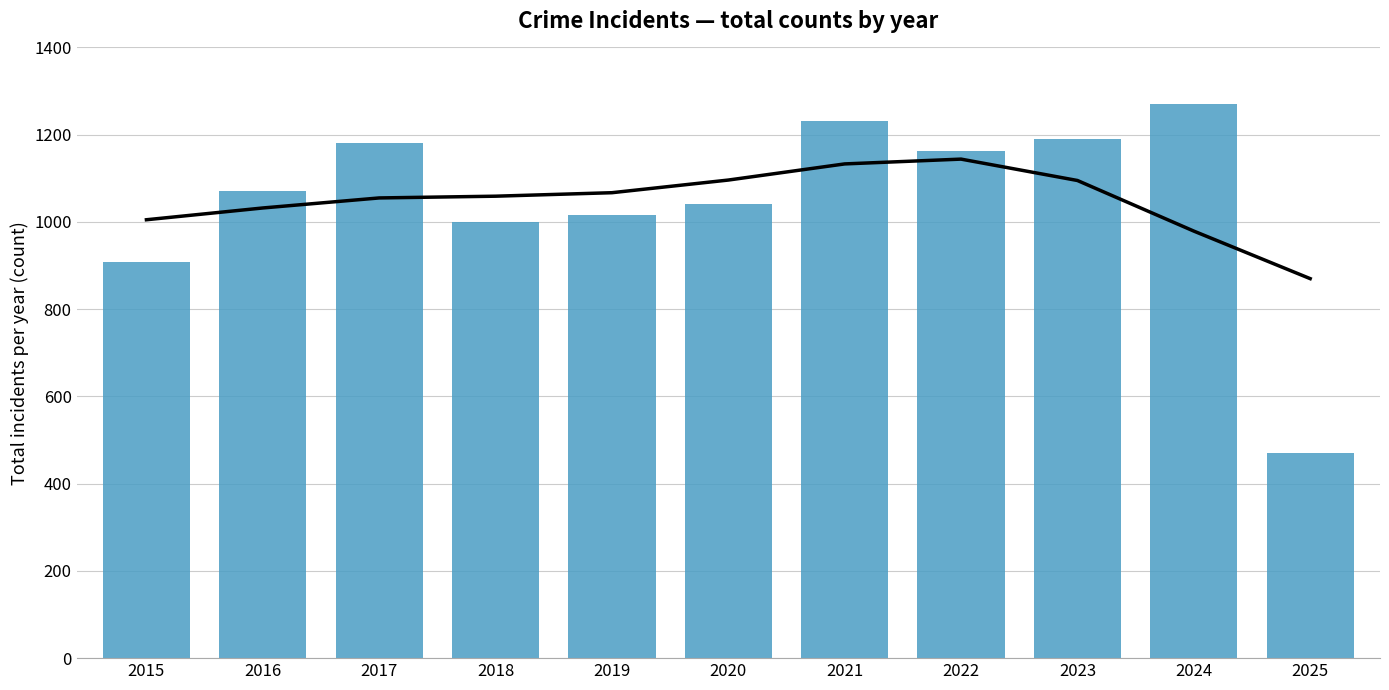

What is the minimum value shown in the chart?

470